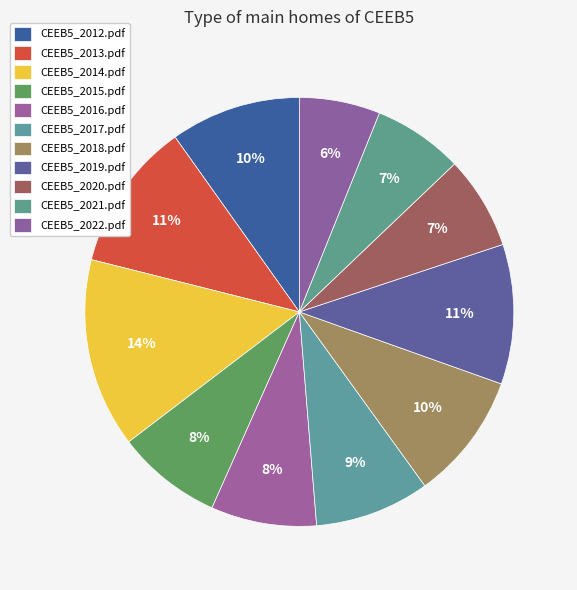

Is there a majority slice in this chart?

No